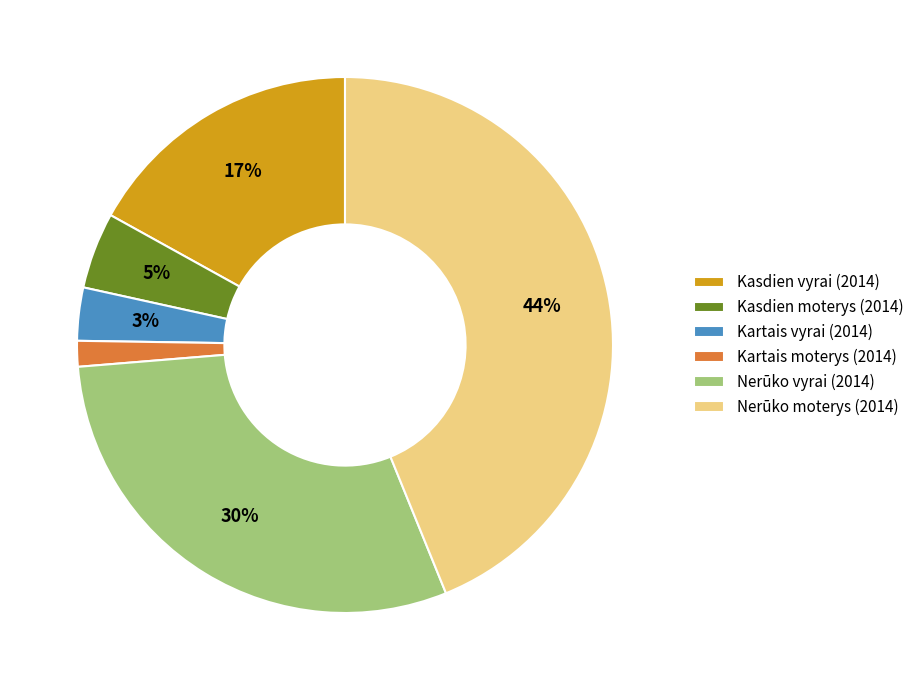

What percentage is the Nerūko moterys (2014) slice, to the nearest percent?

44%